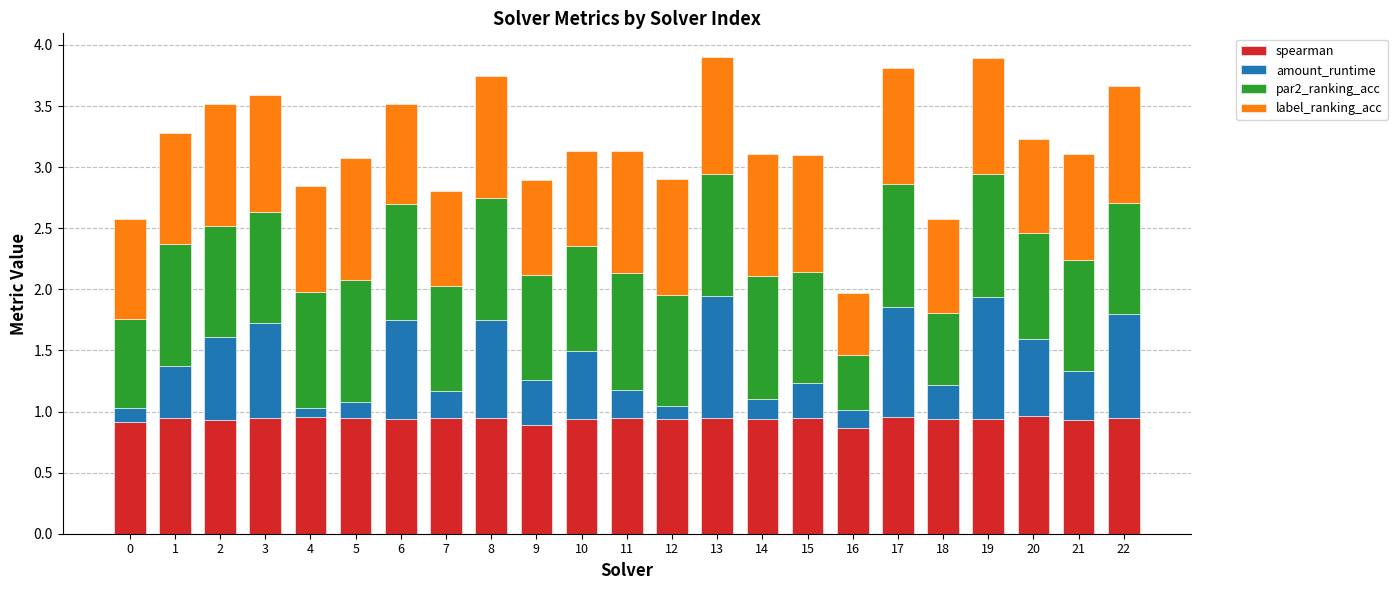

What is the sum of all spearman values?

21.6